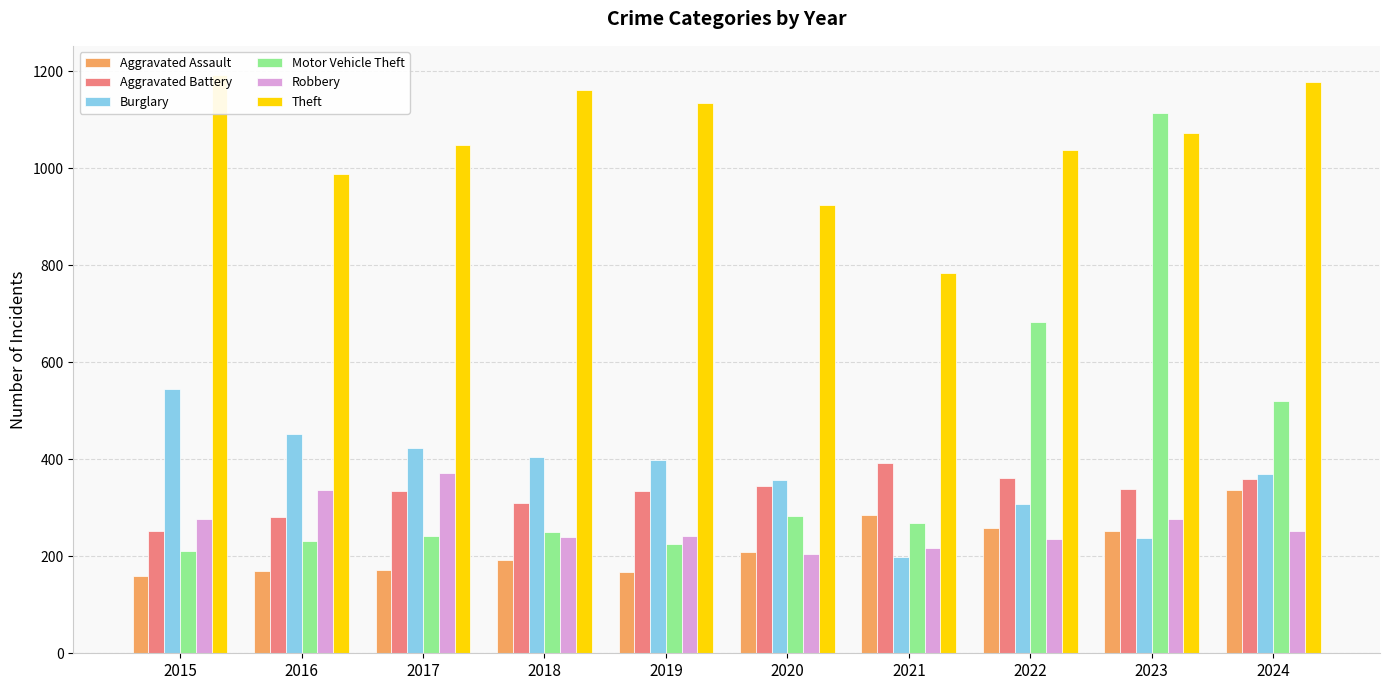

Does the chart contain stacked bars?

No